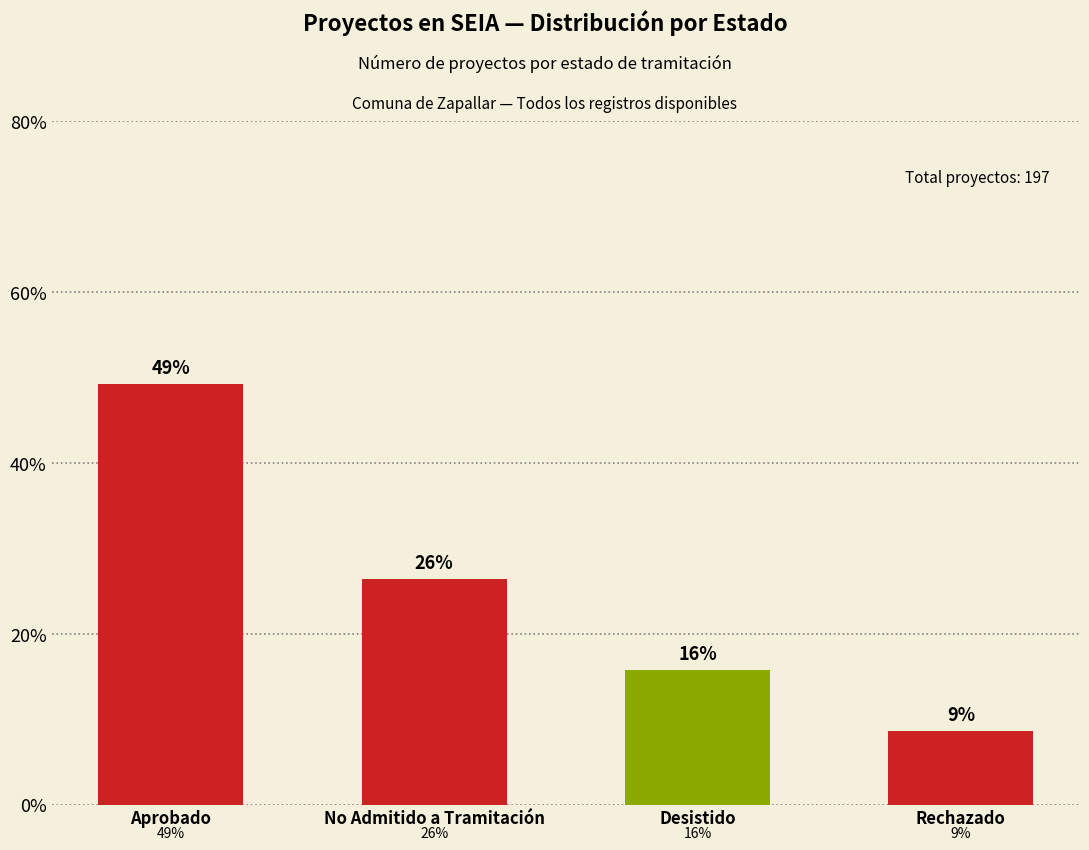

True or false: the data shows 8.6 at Rechazado.

True